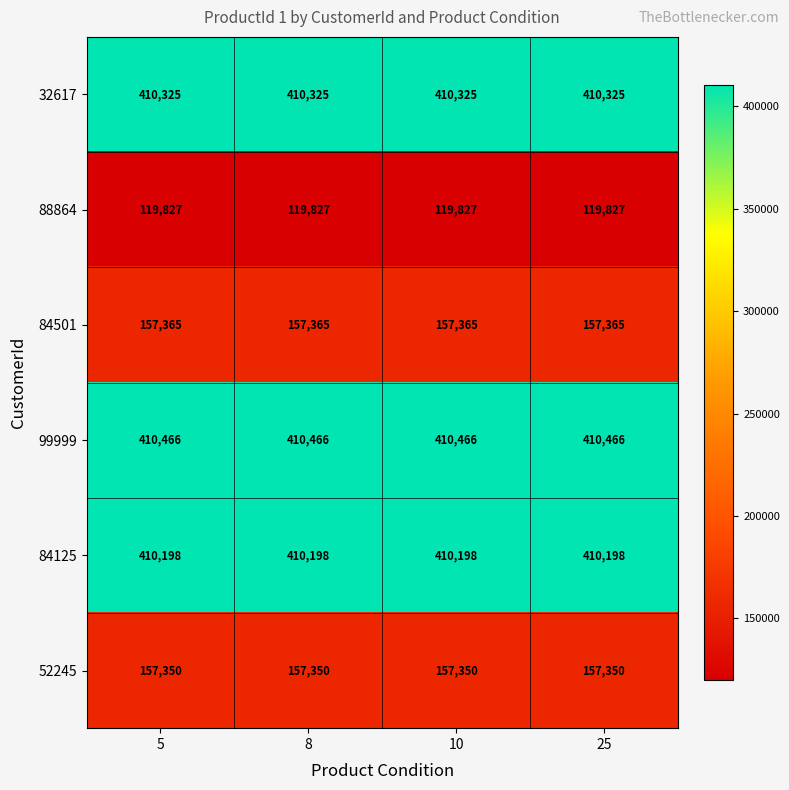

List the series in order of their peak value, highest first.

99999, 32617, 84125, 84501, 52245, 88864